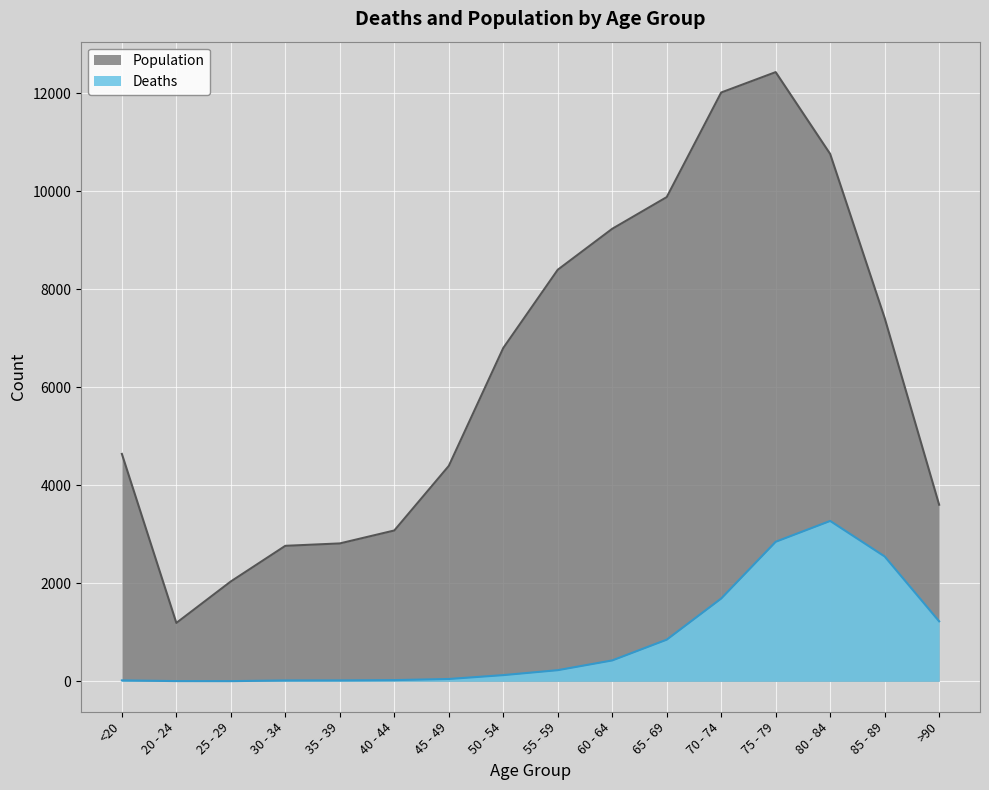

Reading left to right, list all the values displayed in this chart.

Deaths: <20=18	20 - 24=4	25 - 29=3	30 - 34=17	35 - 39=18	40 - 44=24	45 - 49=47	50 - 54=126	55 - 59=227	60 - 64=426	65 - 69=850	70 - 74=1690	75 - 79=2848	80 - 84=3273	85 - 89=2548	>90=1224
Population: <20=4641	20 - 24=1191	25 - 29=2038	30 - 34=2765	35 - 39=2814	40 - 44=3078	45 - 49=4396	50 - 54=6803	55 - 59=8400	60 - 64=9236	65 - 69=9883	70 - 74=12018	75 - 79=12434	80 - 84=10764	85 - 89=7417	>90=3604